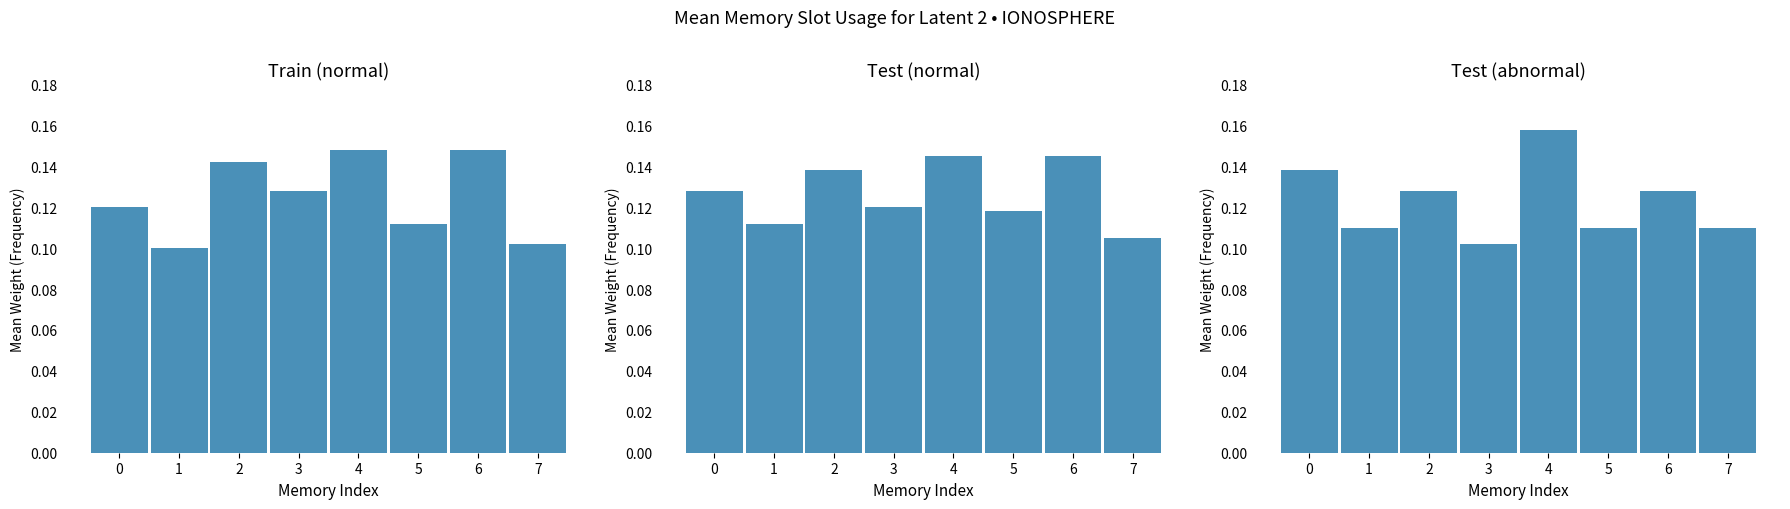

What is the value of the 4th bar from the left?

0.1